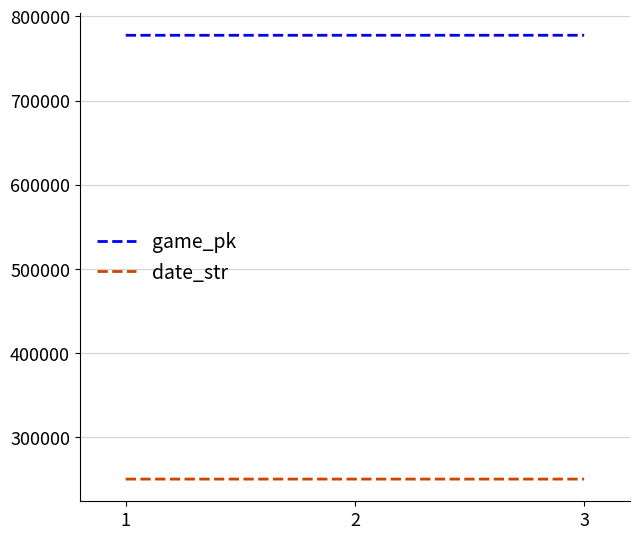

How many categories are shown in the chart?

3